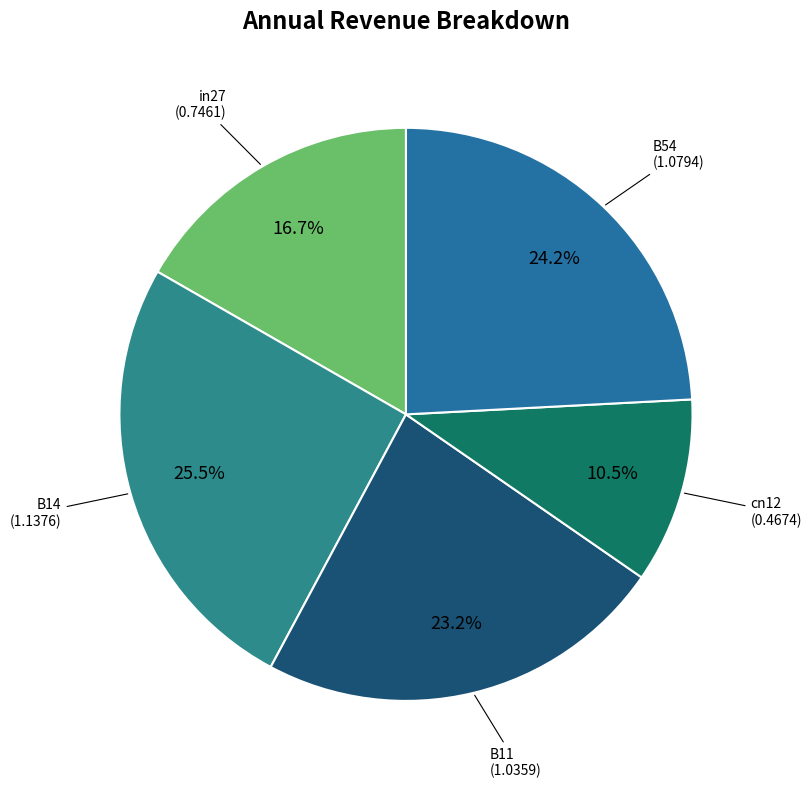

What is the ratio of the value at cn12 to the value at B11?

0.5